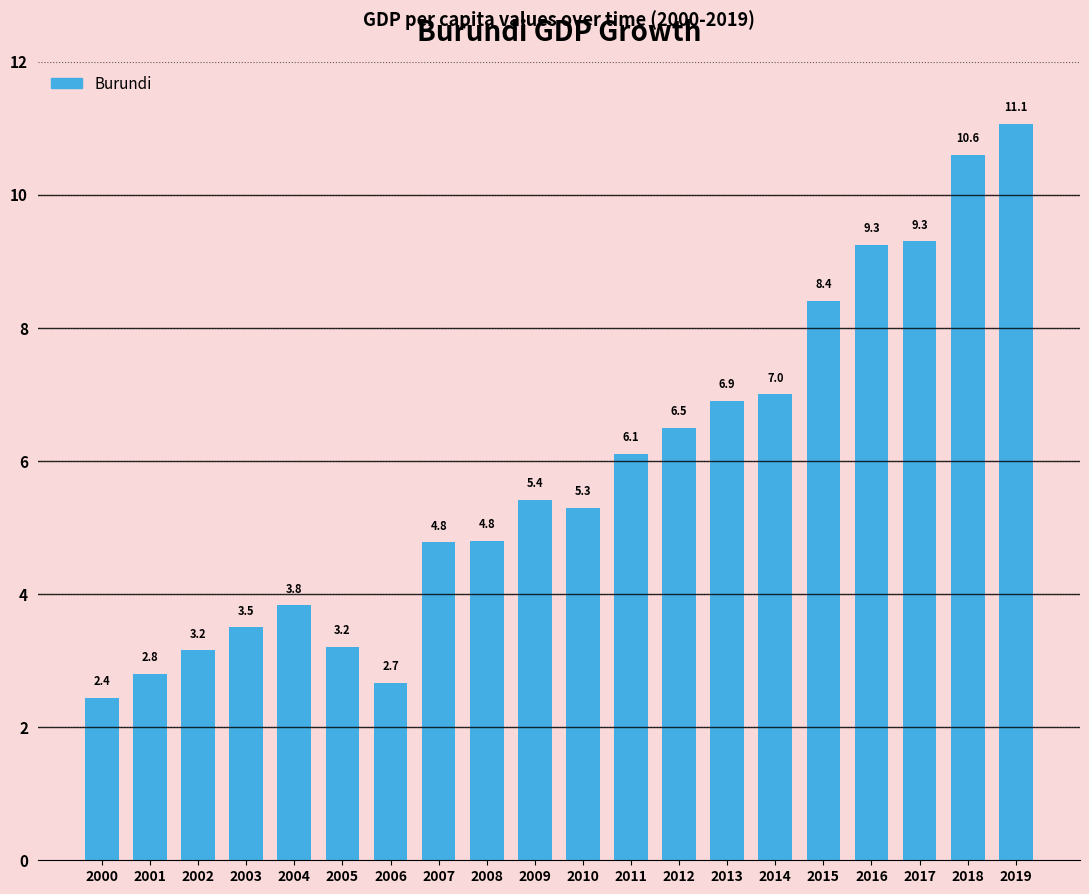

Is it true that the value at 2003 is 3.5?

True